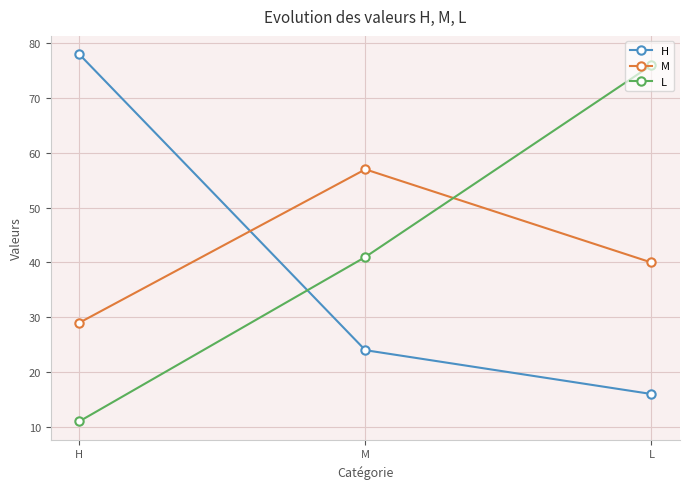

What is the difference between the maximum and minimum values in the M series?

28